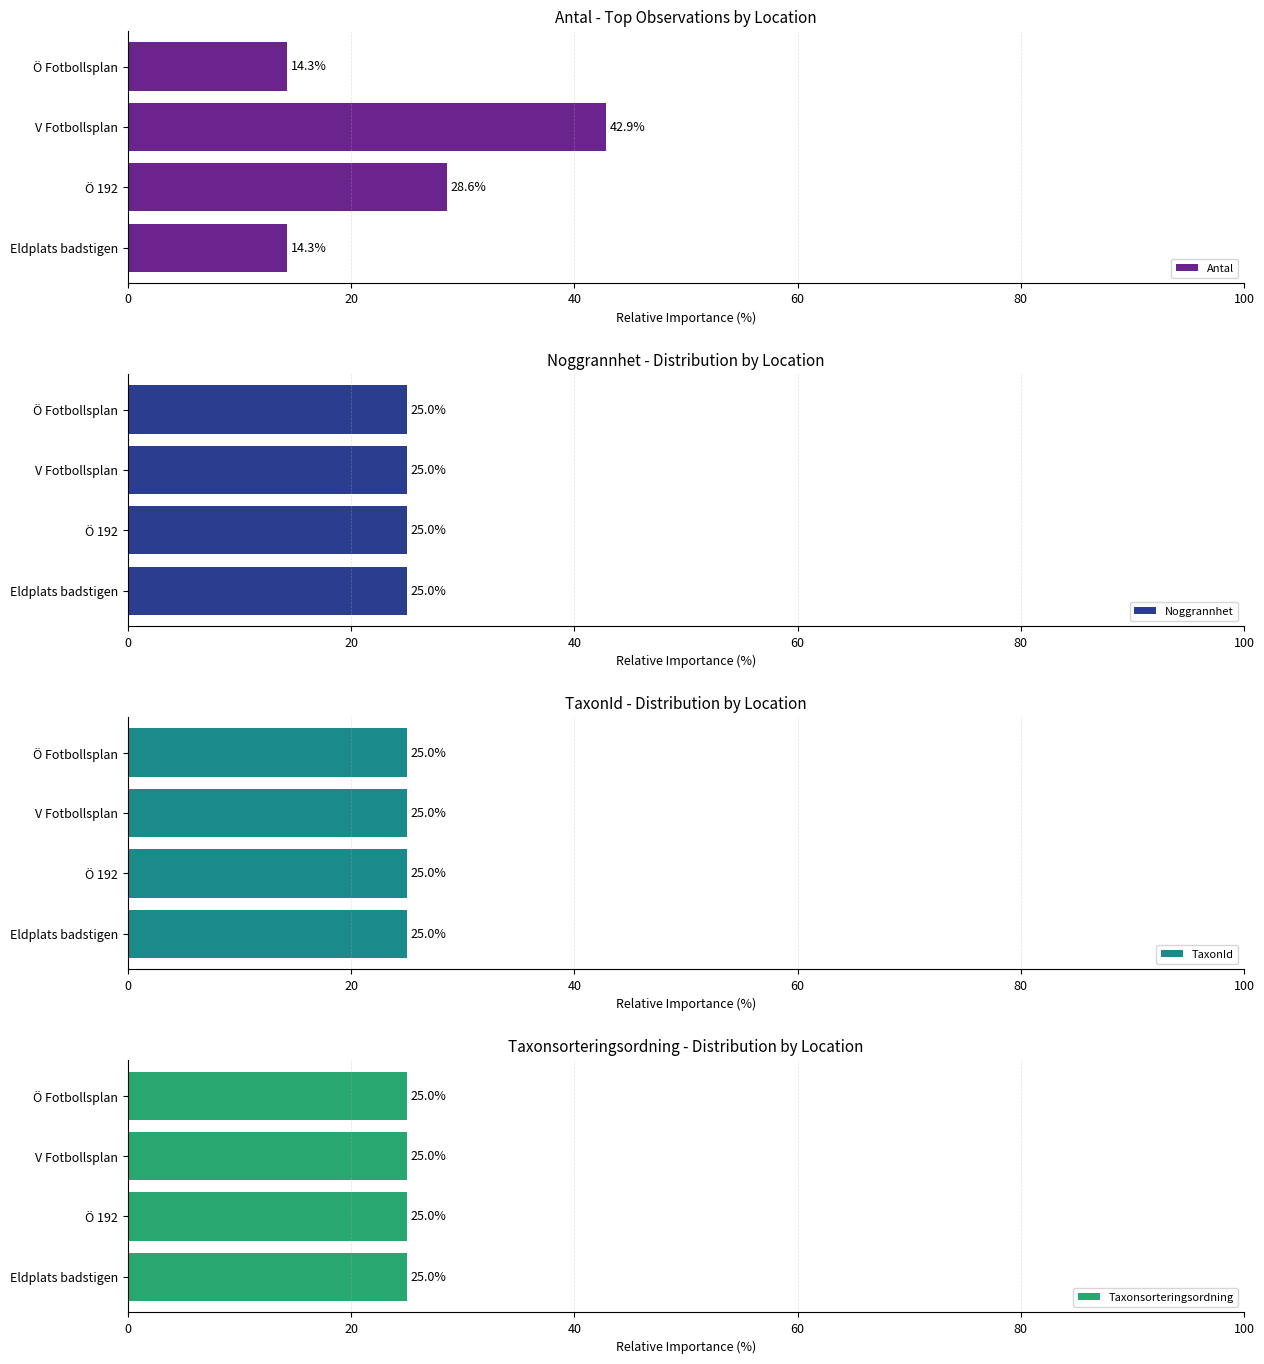

The Antal series shows 42.9 at V Fotbollsplan. True or false?

True